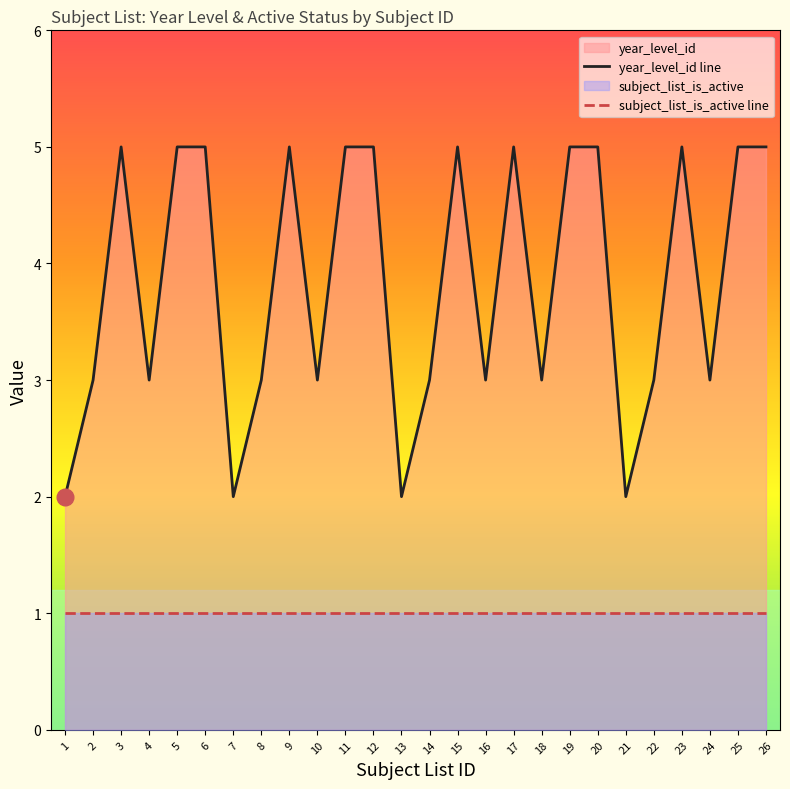

Between 2 and 8, which is larger?

2